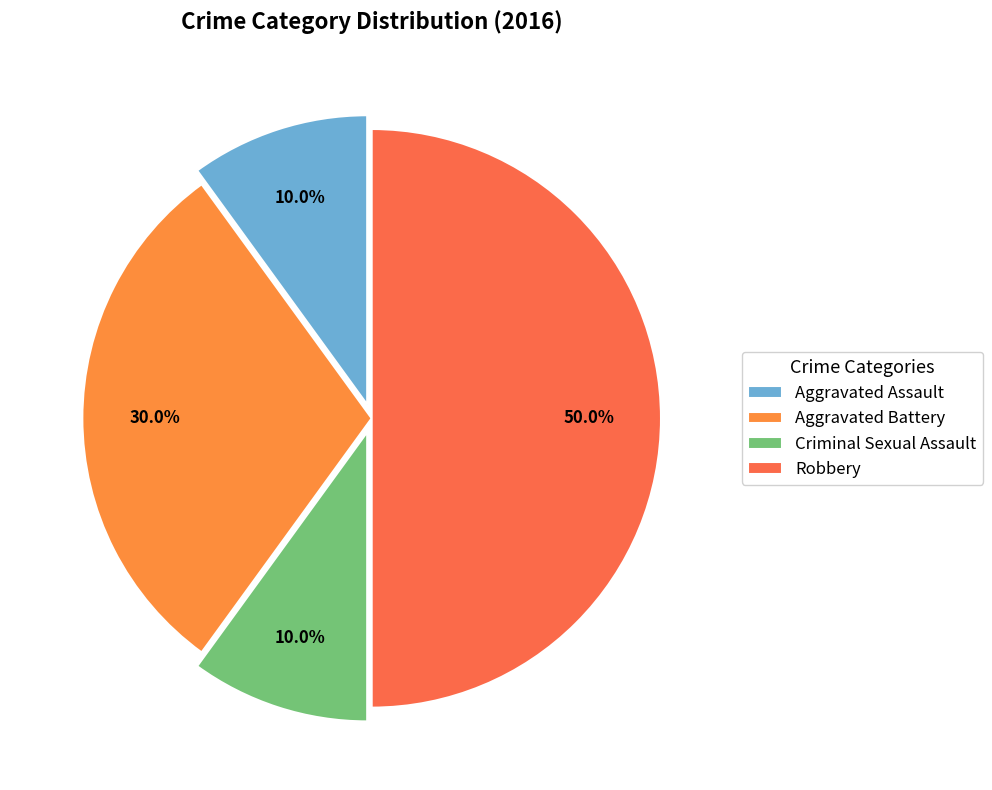

Does Robbery represent more than half of the total?

No